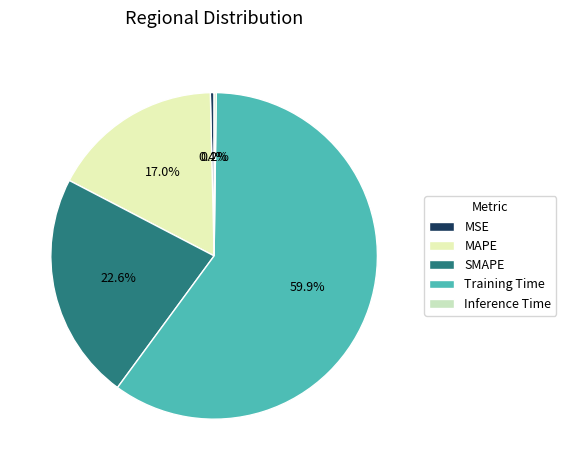

How many segments does this pie chart have?

5